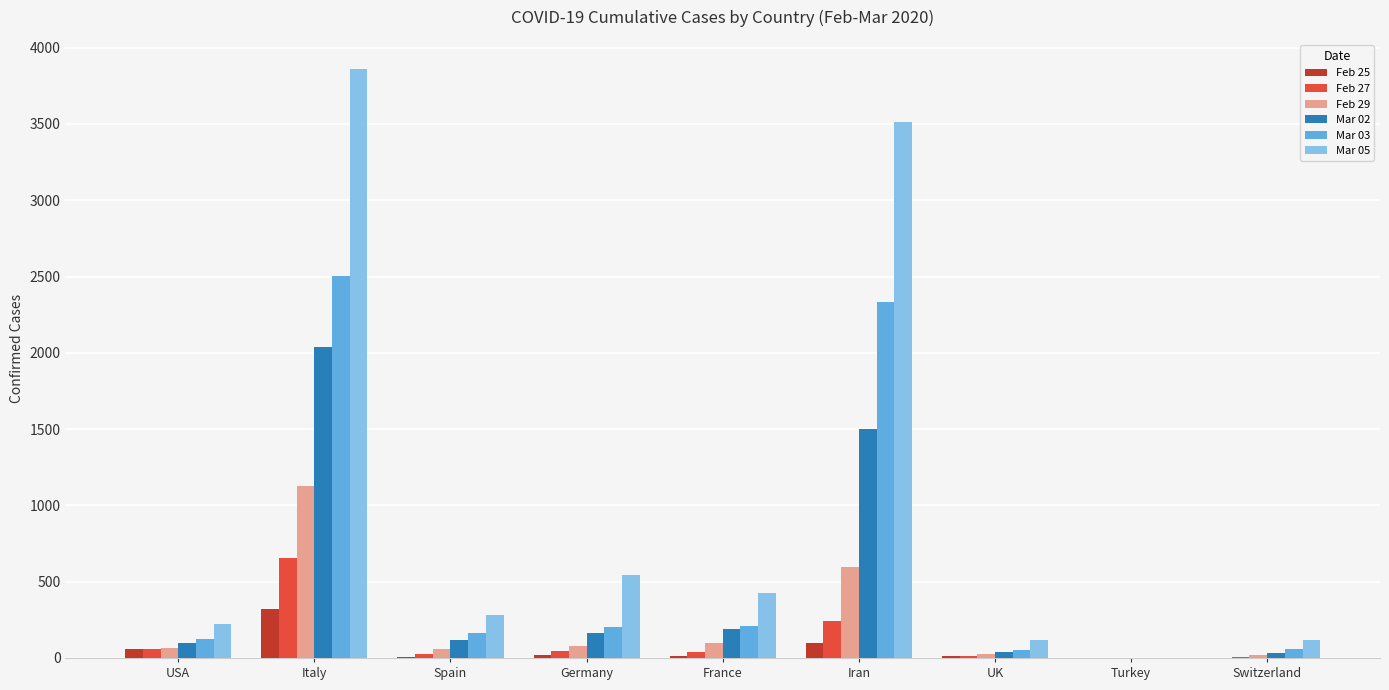

At which category is the sum across all series the highest?

Italy